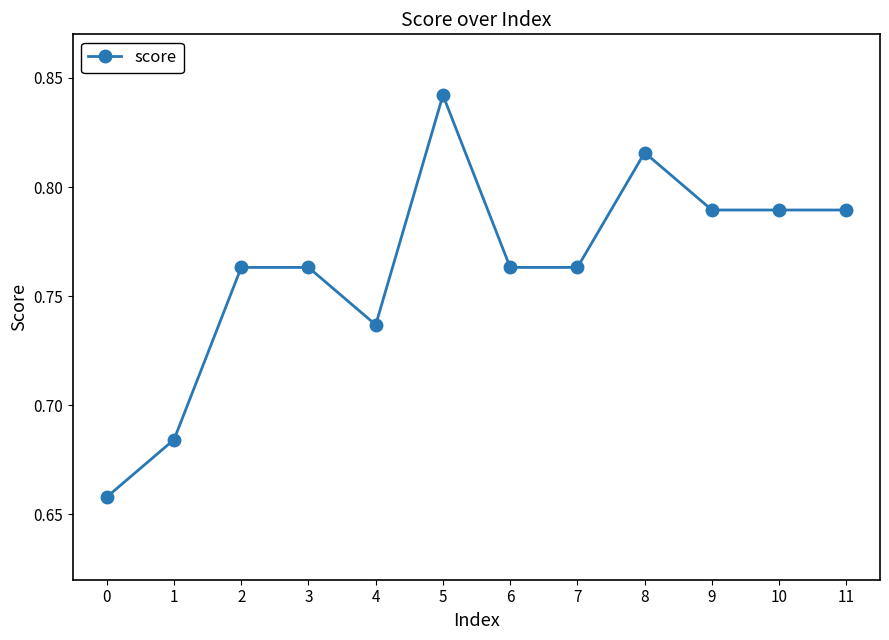

The chart shows a value of 1.0 at 1. True or false?

False